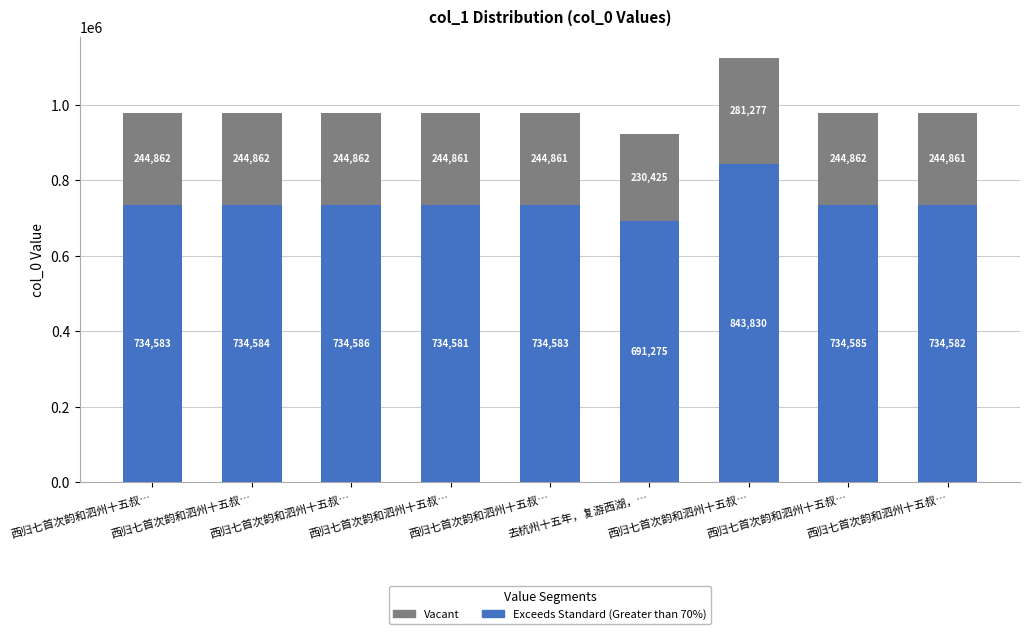

Are the bars grouped side by side (vs. stacked)?

No